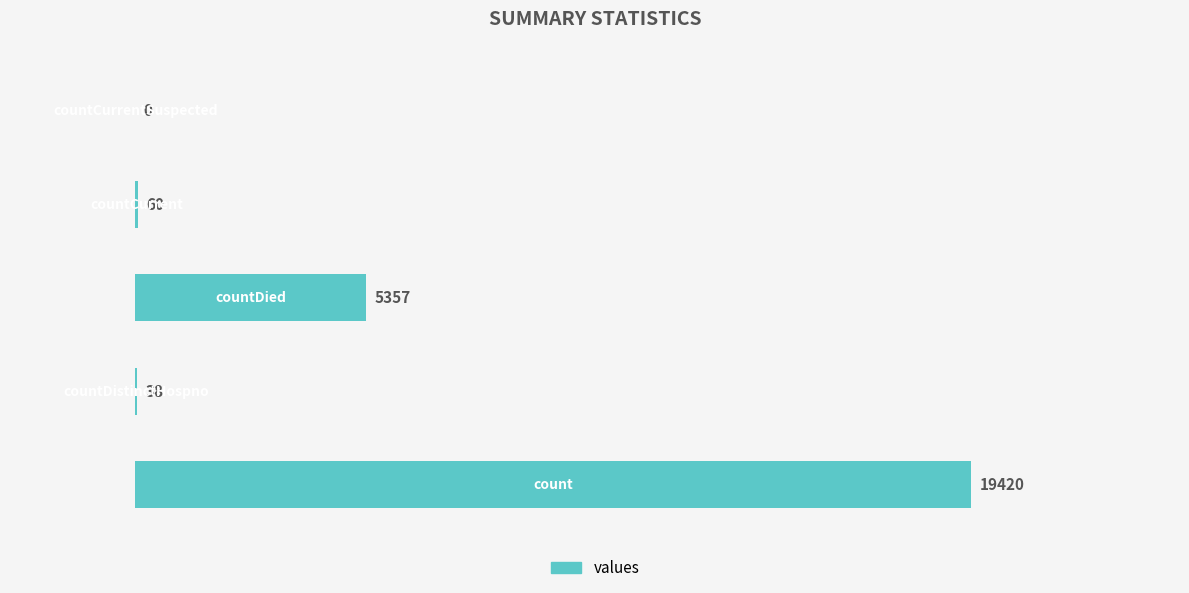

What is the greatest value displayed?

19420